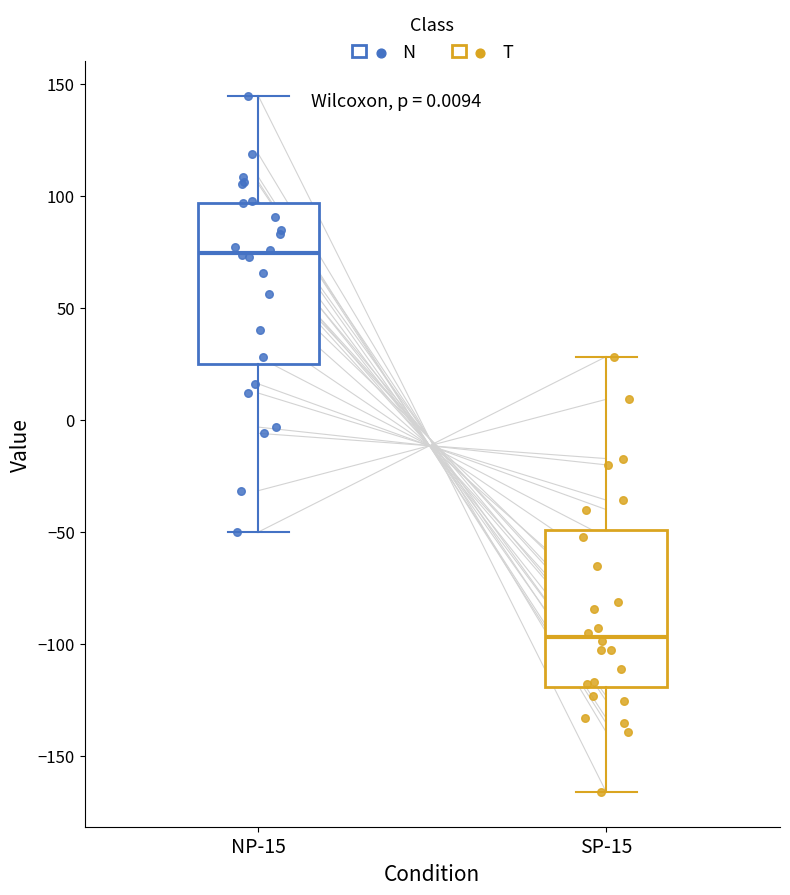

Reading left to right, transcribe this box plot: for each box, give where its median line is, the range the box spans, and where its two whiskers end, as read against the y-axis. The values are not printed on the chart, so give them approximately, as read against the axis.

NP-15: median 75, box 25 to 95, whiskers -50 to 145
SP-15: median -95, box -120 to -50, whiskers -165 to 30